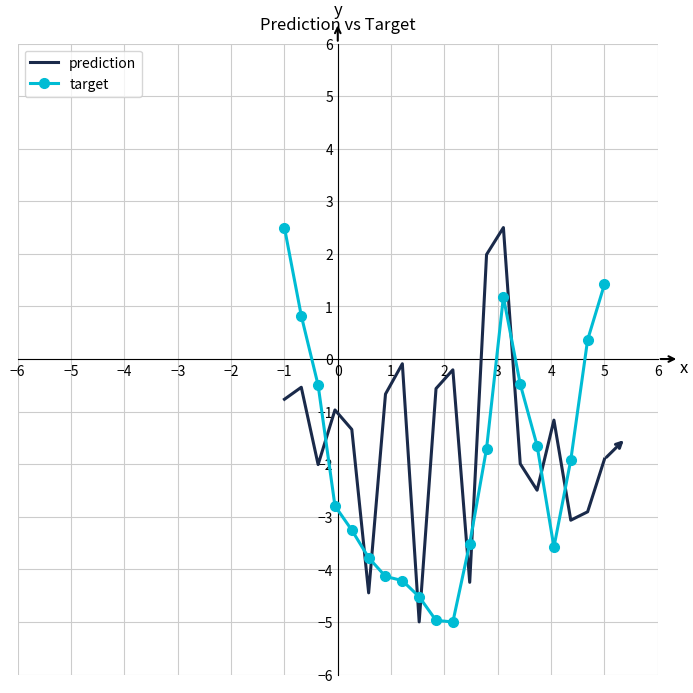

How many values in target are below zero?

15